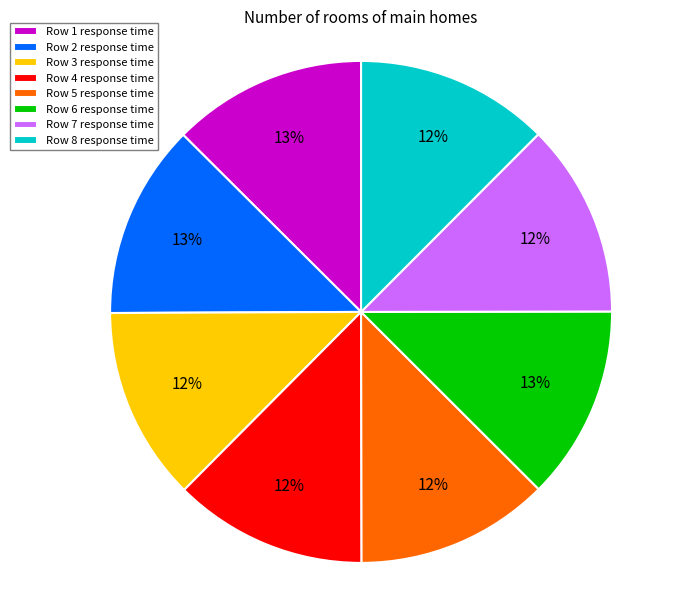

Is it true that Row 4 response time is 12% of the pie?

True